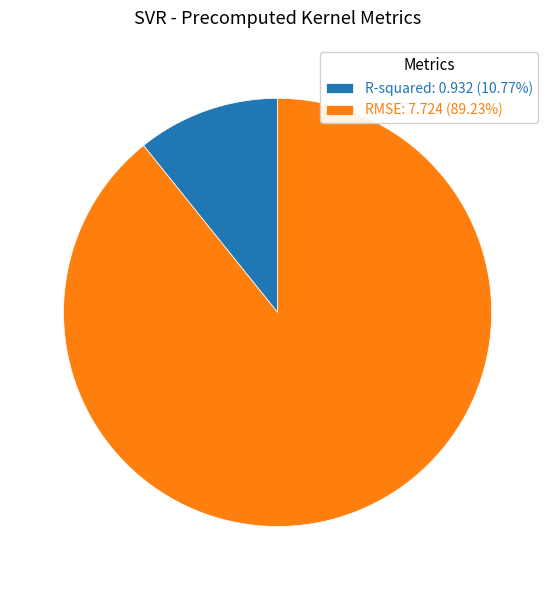

Is there any slice that represents more than half of the pie?

Yes